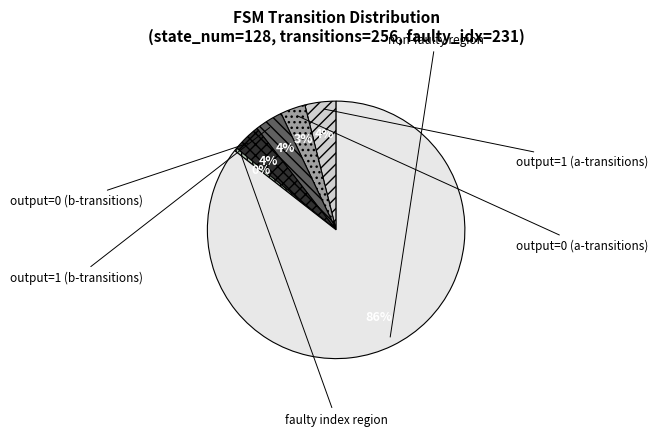

How many slices are in this pie chart?

6